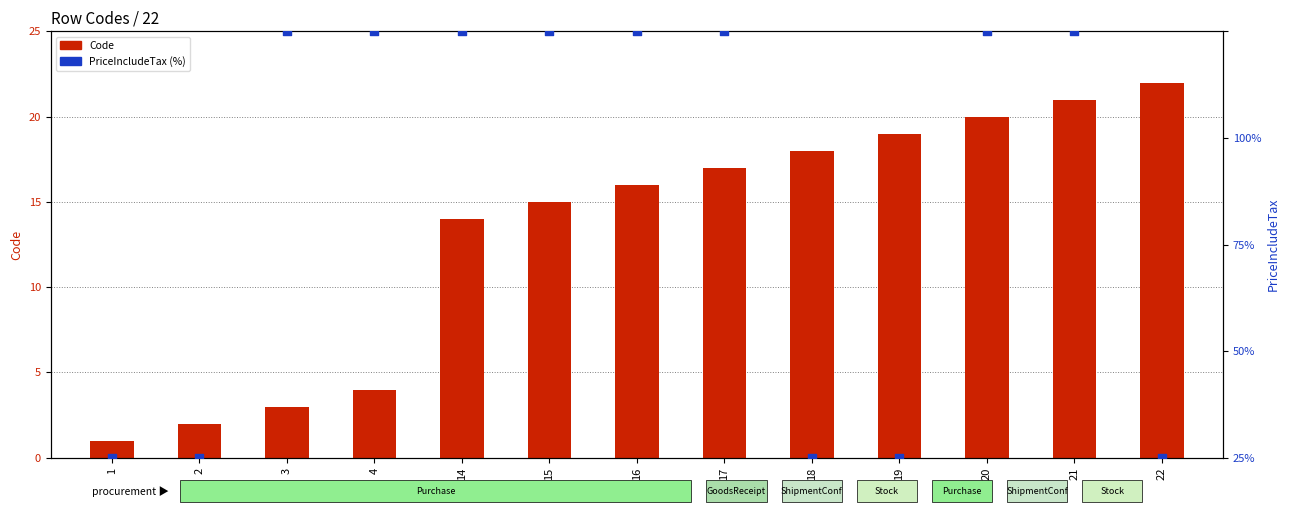

Which series has the largest total across all categories?

PriceIncludeTax (%)